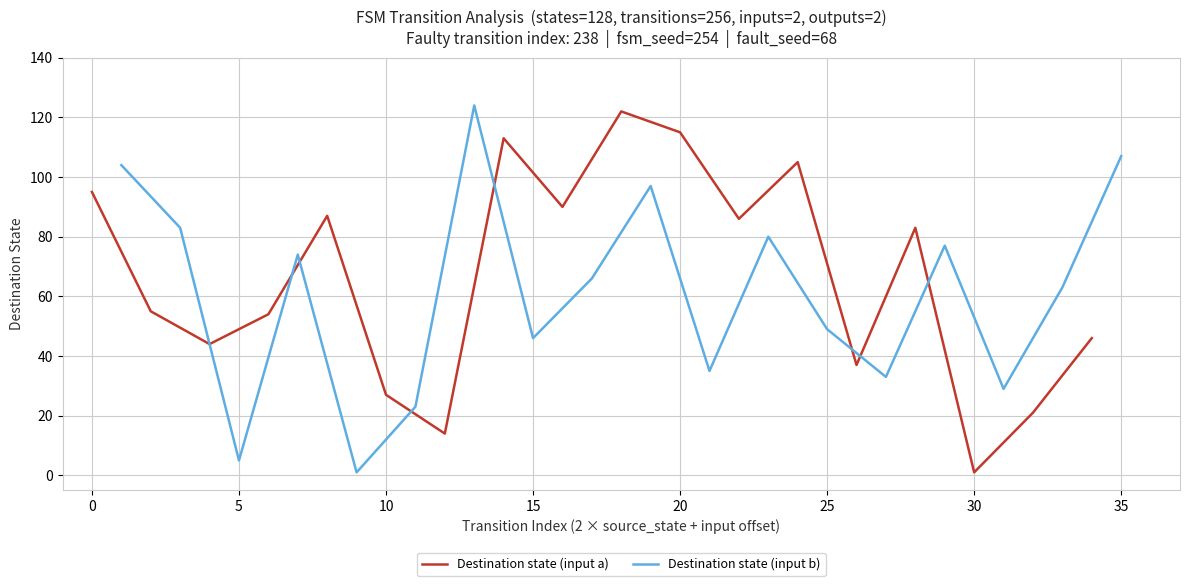

What is the highest value of the Destination state (input a) series?

122